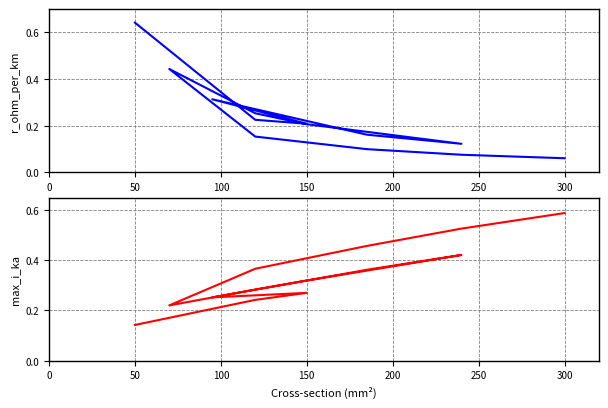

How many interior local peaks does the max_i_ka series have?

2